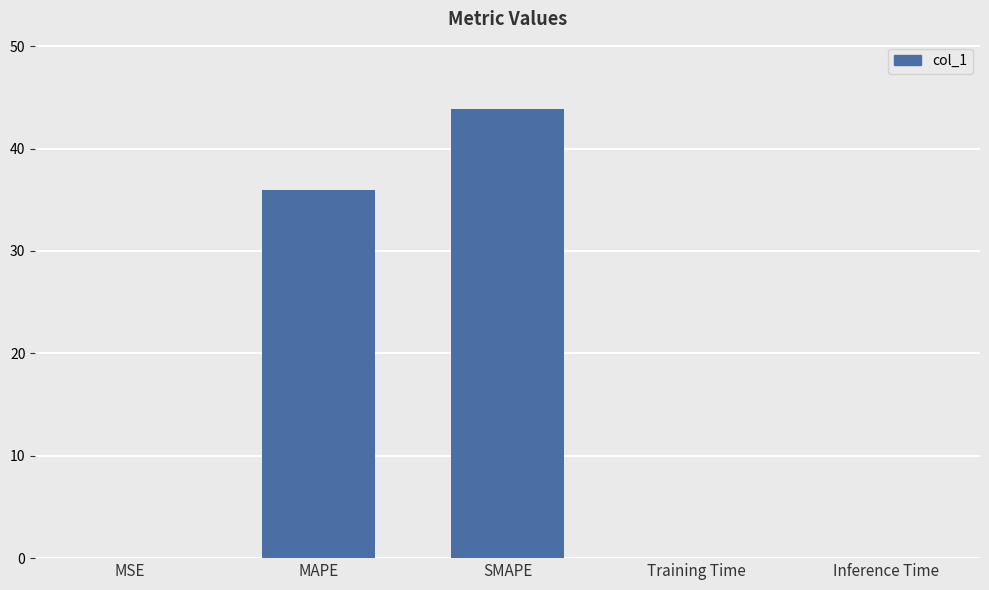

What is the greatest value displayed?

43.9